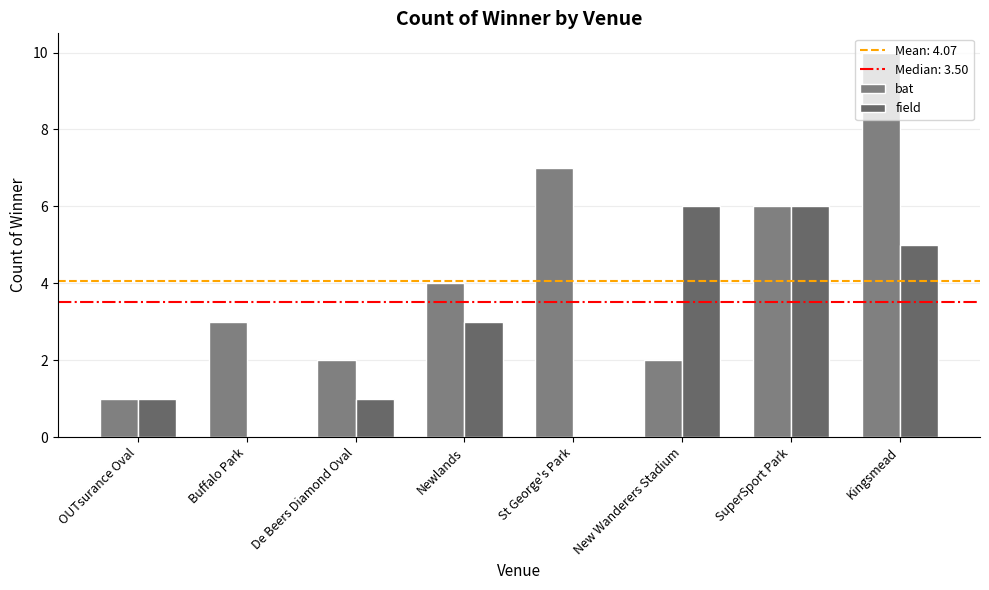

List the labels in order of field value, largest first.

New Wanderers Stadium, SuperSport Park, Kingsmead, Newlands, OUTsurance Oval, De Beers Diamond Oval, Buffalo Park, St George's Park